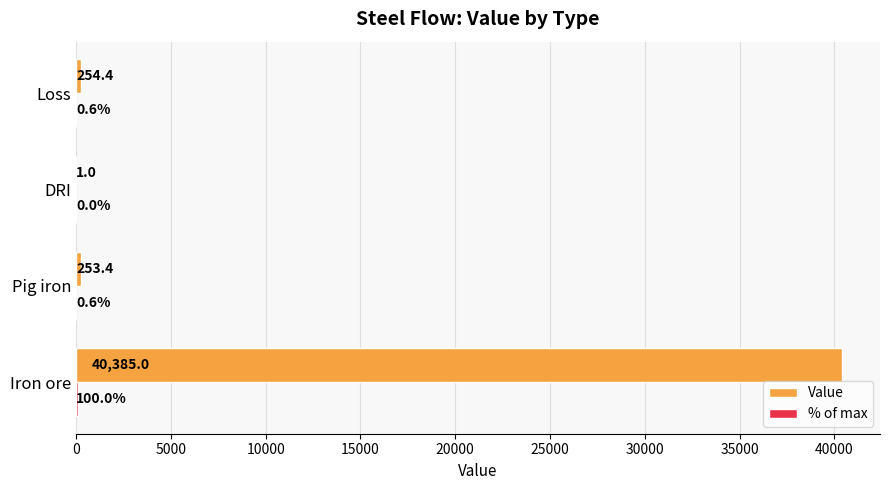

Where is Value nearest to the value 20193?

Loss